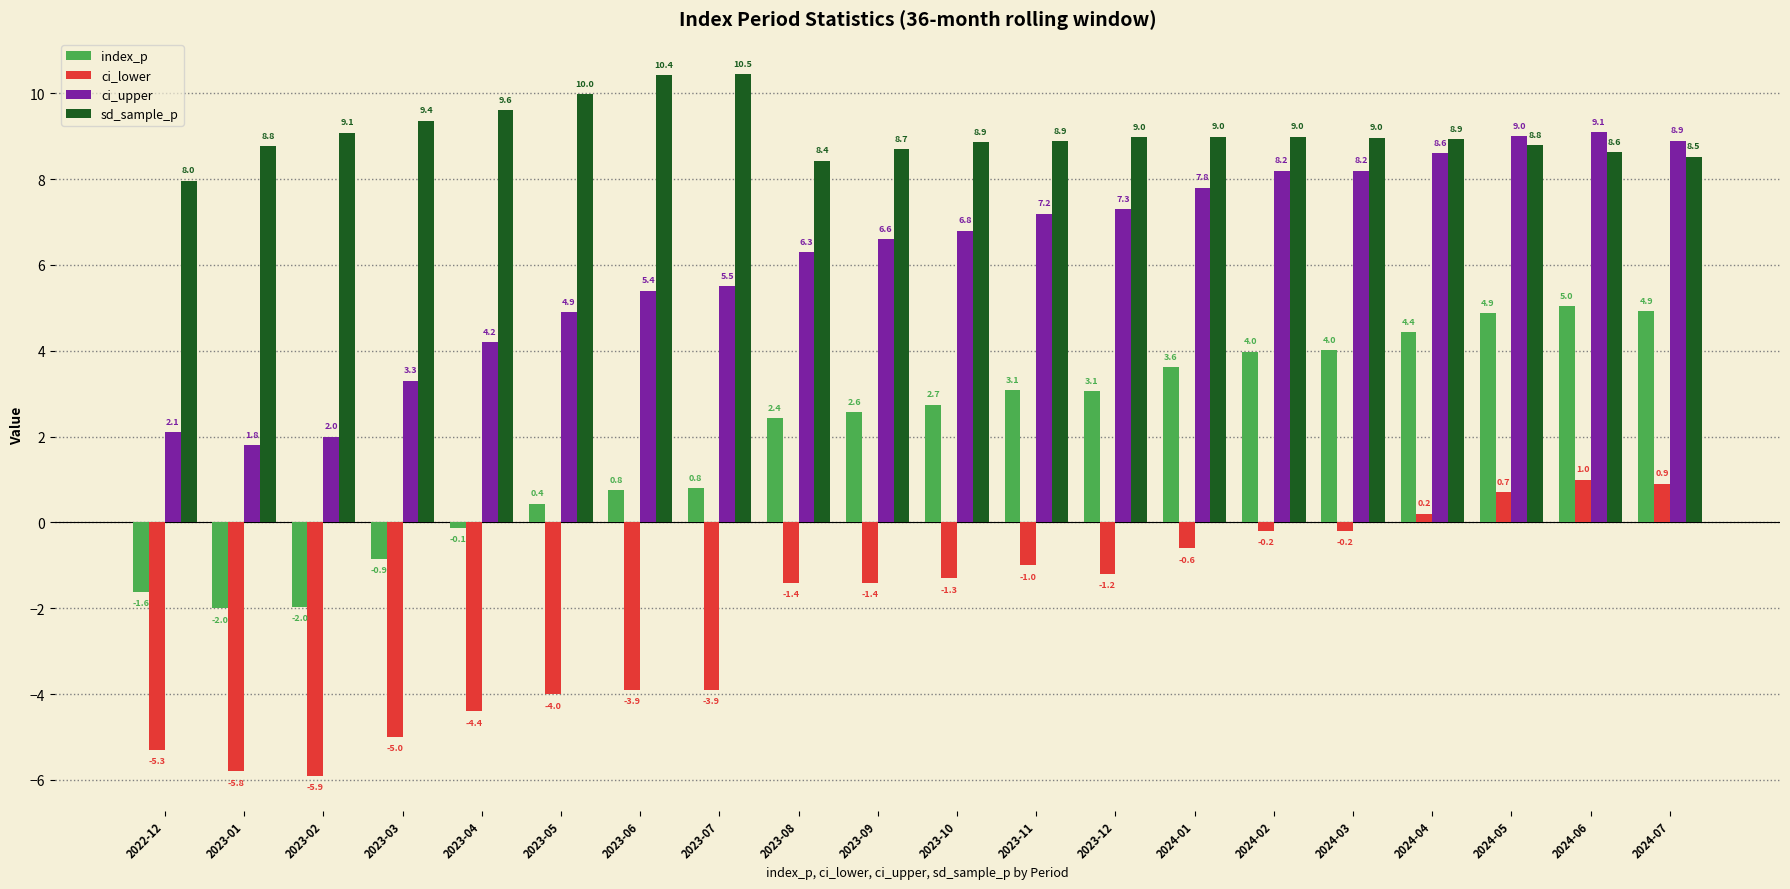

Which category has the highest value across all series?

2023-07